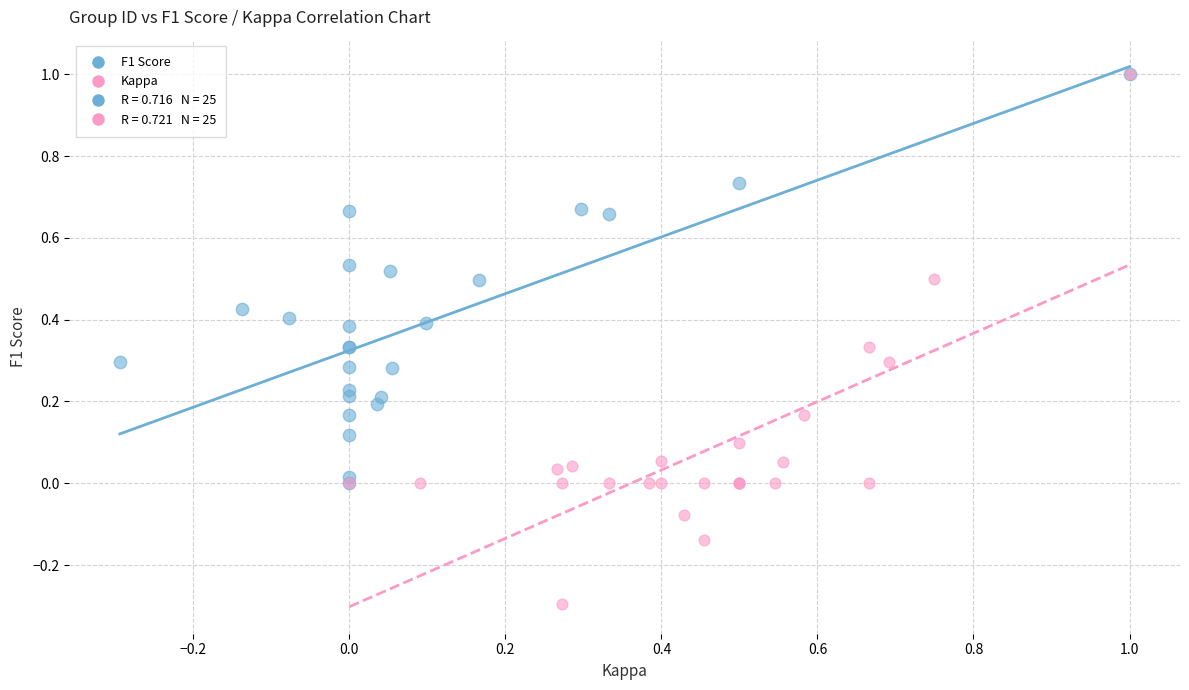

Which series has the widest spread of Y values?

Kappa